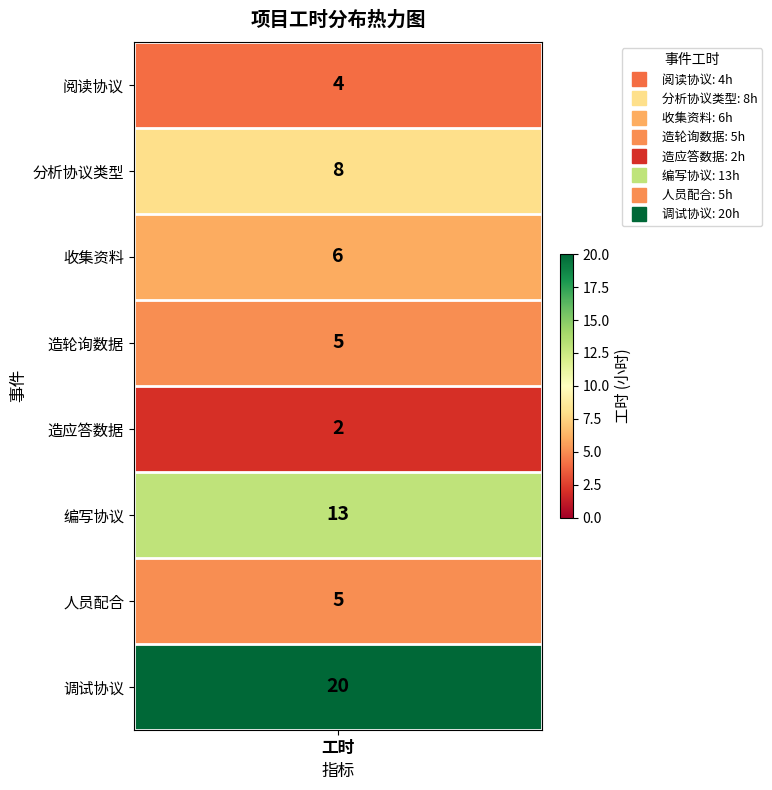

Which category has the lowest value across all series?

造应答数据